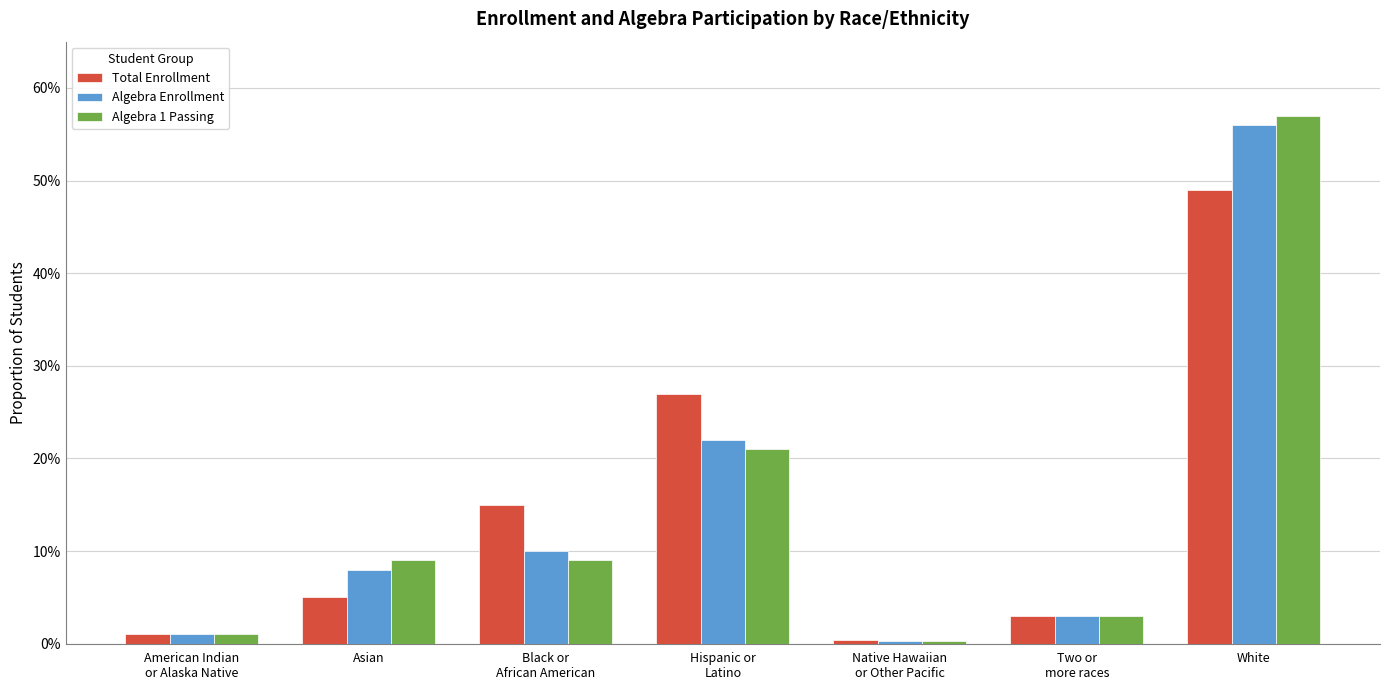

Between American Indian
or Alaska Native and Native Hawaiian
or Other Pacific, which series saw the biggest shift?

Algebra Enrollment